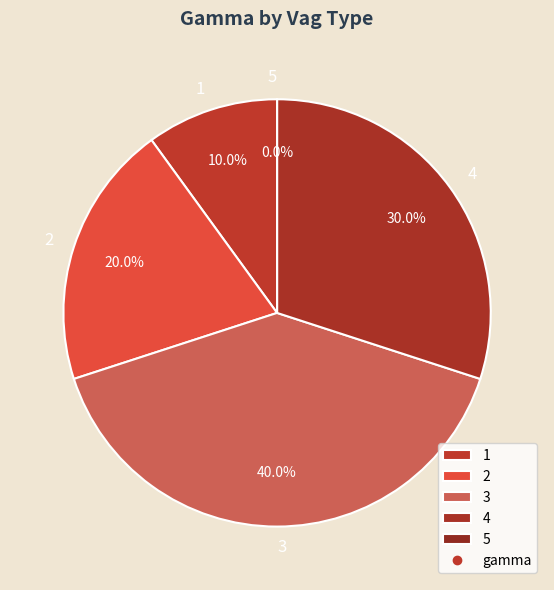

To the nearest percent, what is the average slice percentage?

20%